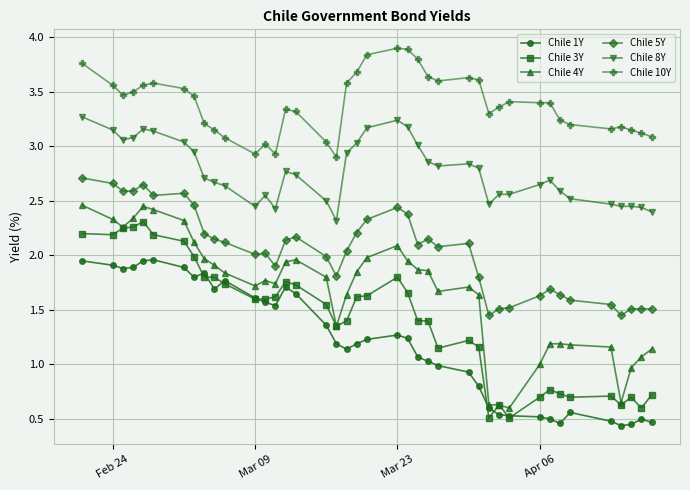

Which series has the largest total across all categories?

Chile 10Y